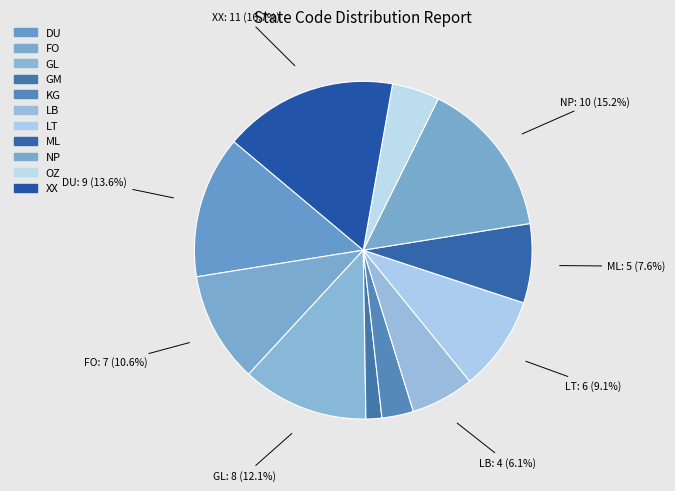

What is the ratio of the value at XX to the value at GM?

11.0